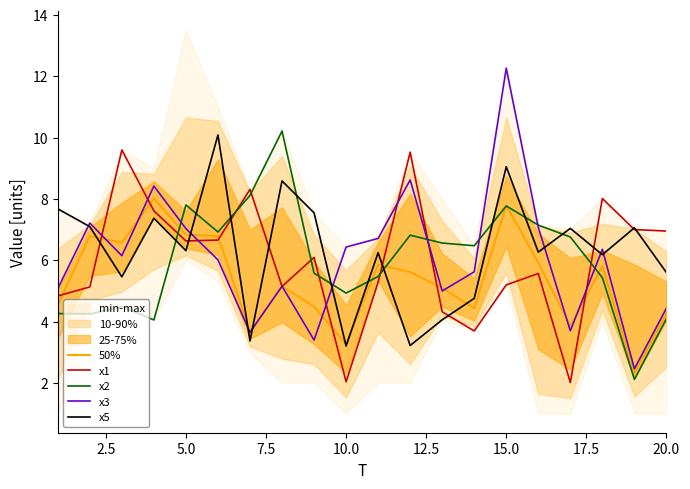

What value does the x2 series have at 20.0?

4.1